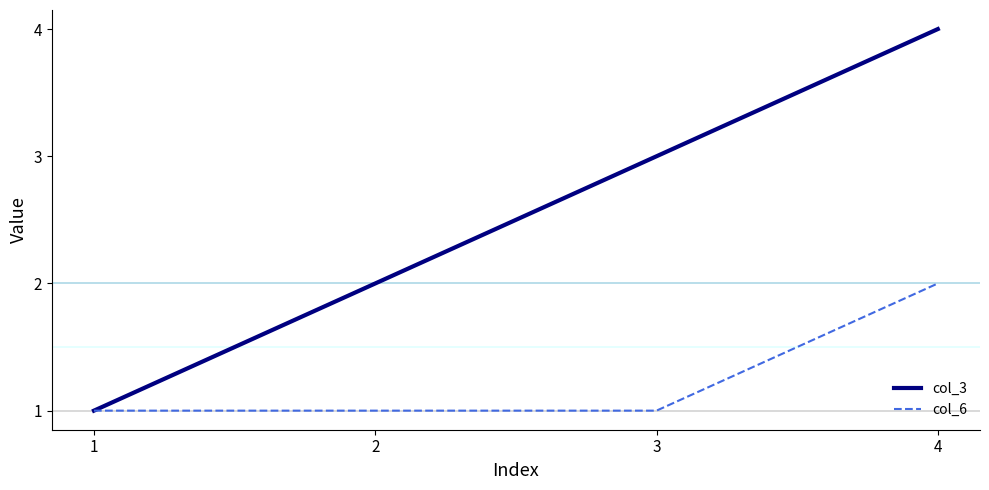

Rank the series at 4 from lowest to highest value.

col_6, col_3